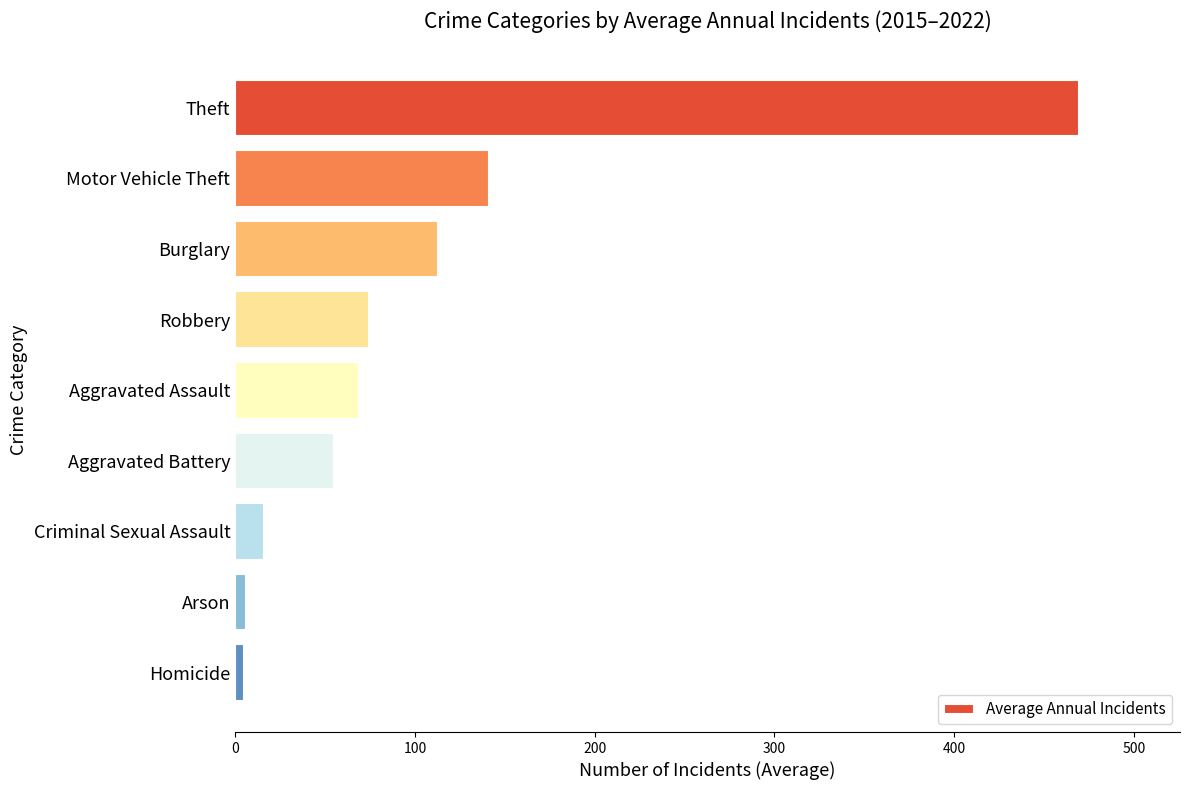

Which has a higher value, Aggravated Assault or Burglary?

Burglary